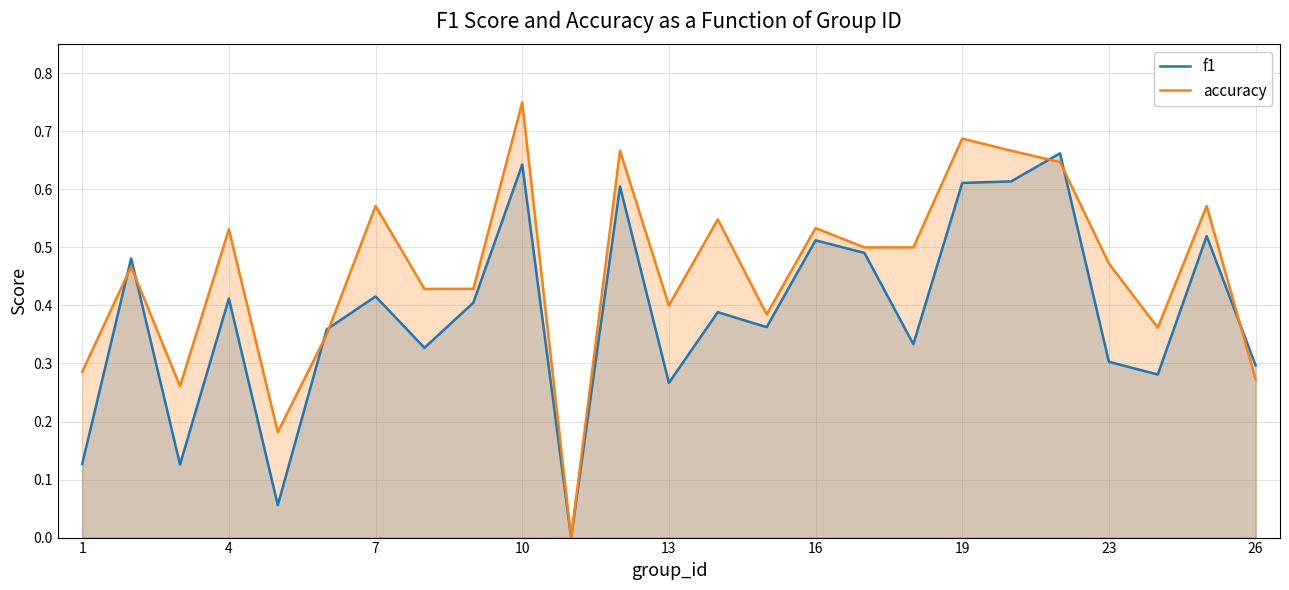

What is the average value of the accuracy series?

0.5